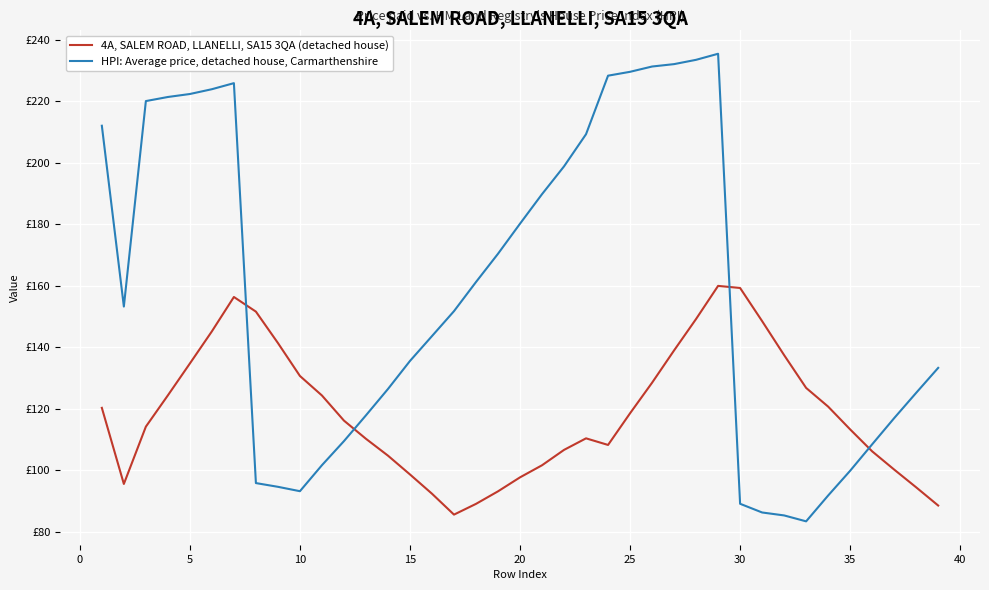

What are all the series names shown in the legend?

4A, SALEM ROAD, LLANELLI, SA15 3QA (detached house), HPI: Average price, detached house, Carmarthenshire